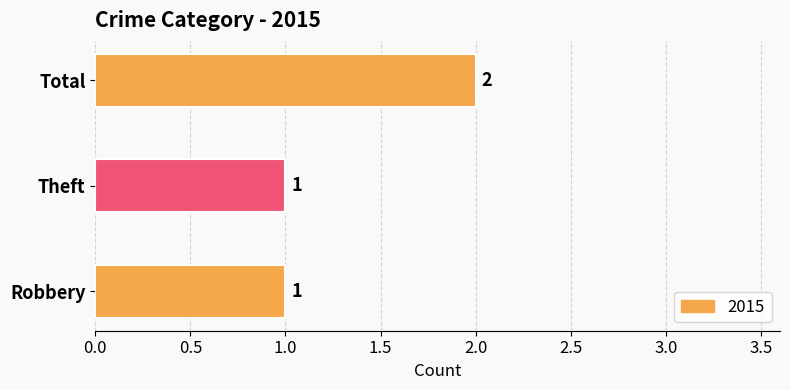

What is the sum of the values at Robbery and Total?

3